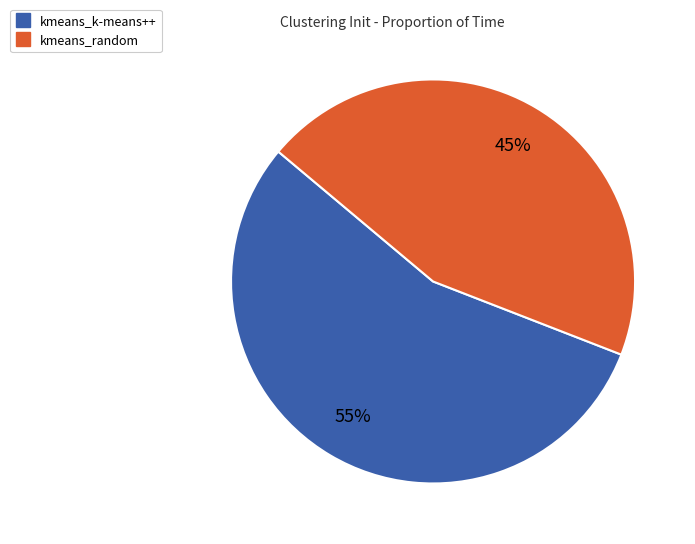

Count the number of slices in the pie.

2